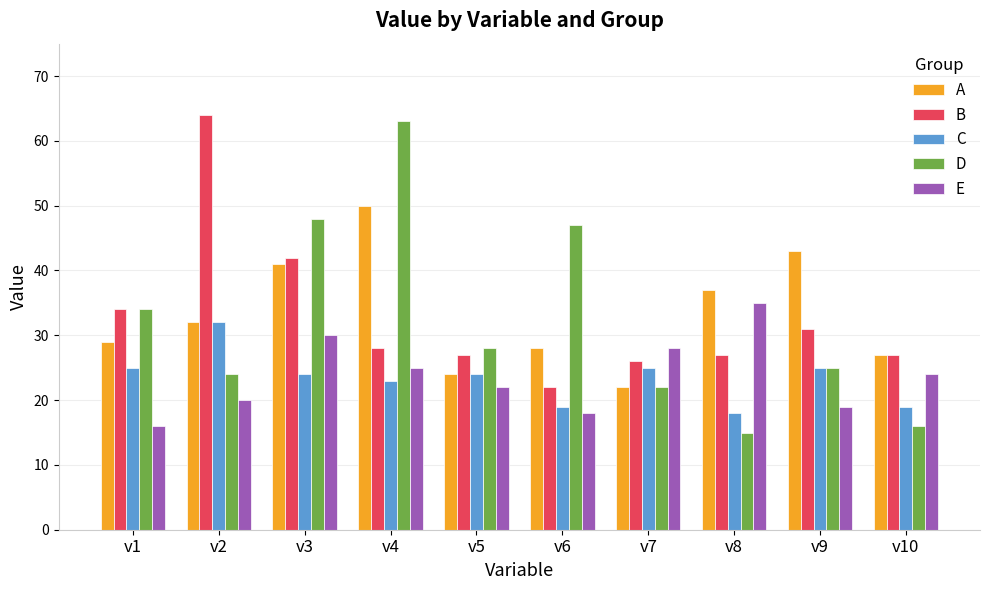

Rank the categories by D value from highest to lowest.

v4, v3, v6, v1, v5, v9, v2, v7, v10, v8